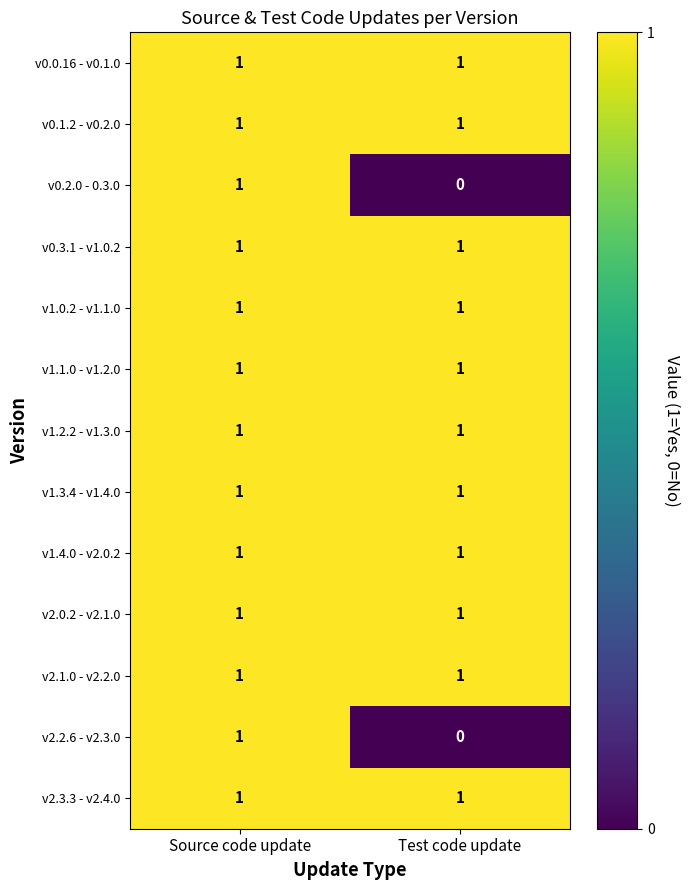

At which category is the sum across all series the highest?

Source code update